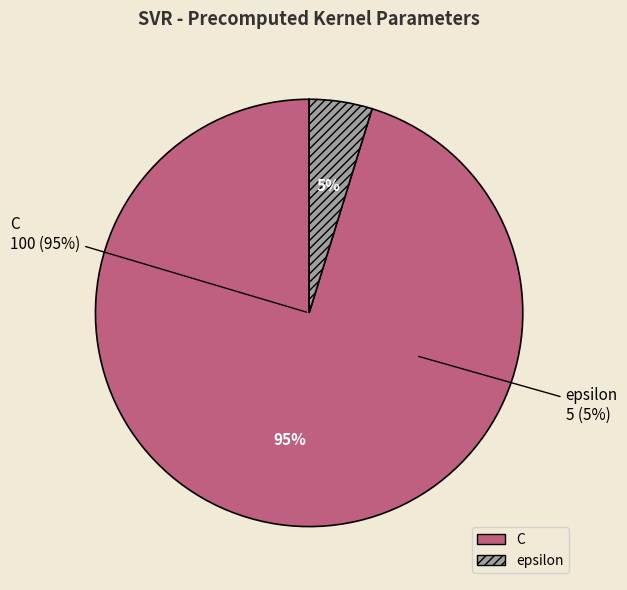

Which category has the smallest portion of the pie?

epsilon